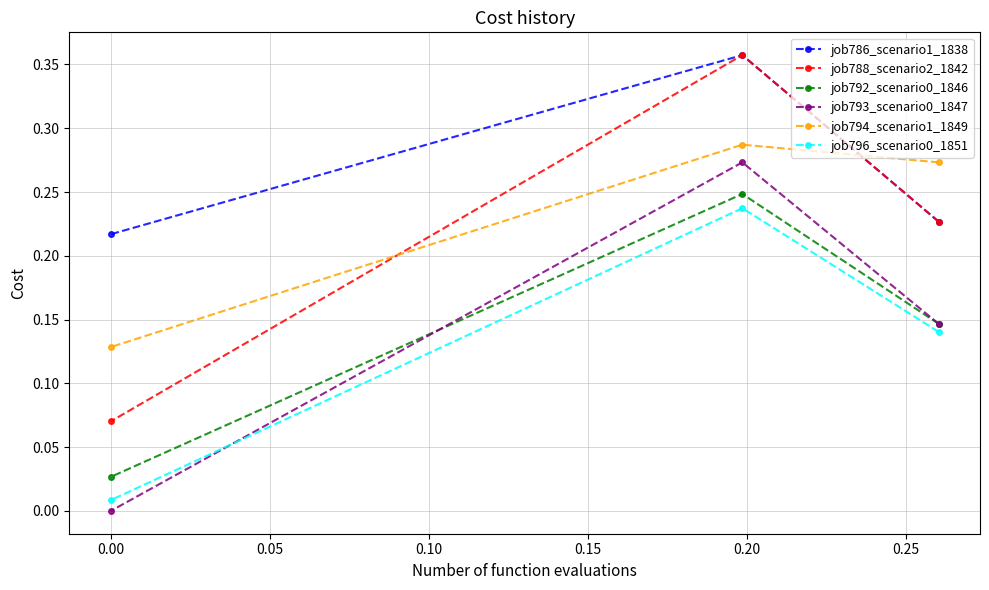

Which series has the largest total across all categories?

job786_scenario1_1838